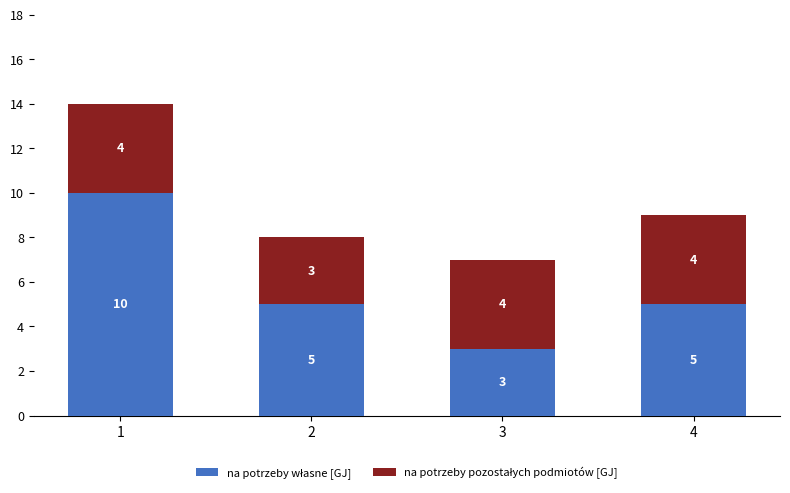

How many distinct data groups are displayed?

2